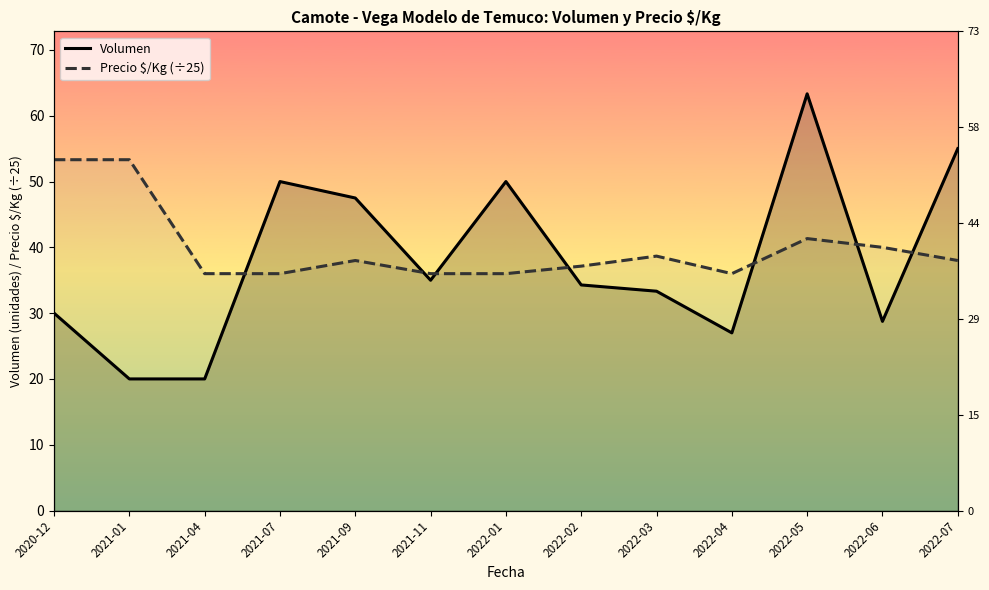

What is the difference between the highest and lowest values at 2022-02?

2.9